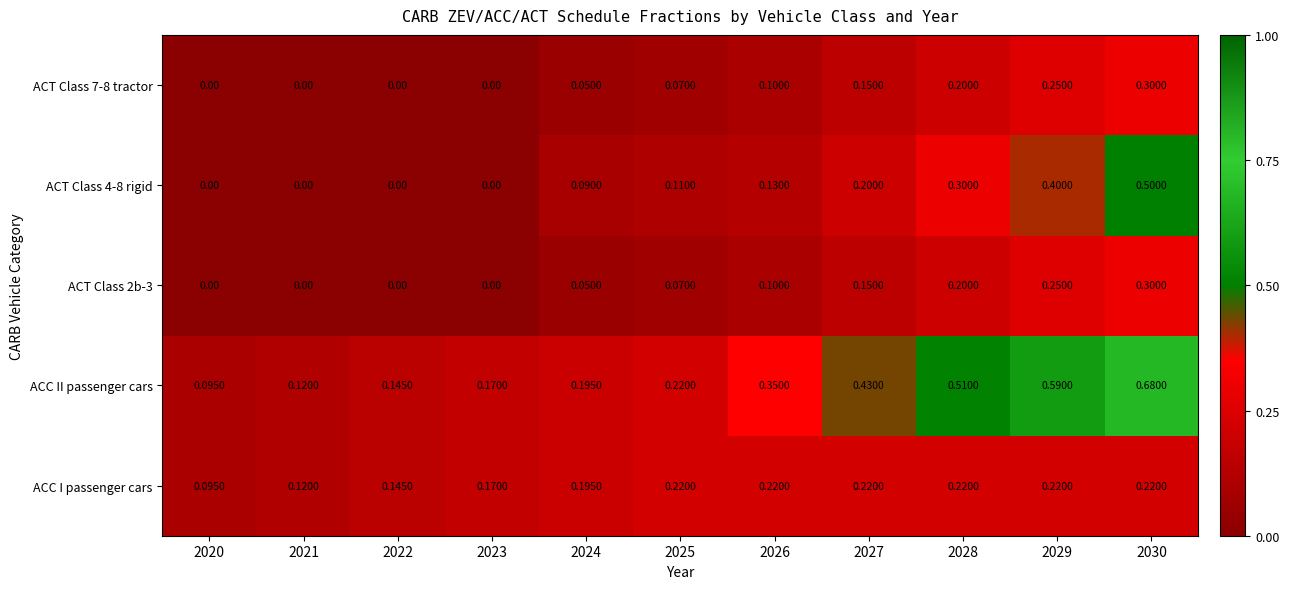

Which series has the largest total across all categories?

ACC II passenger cars